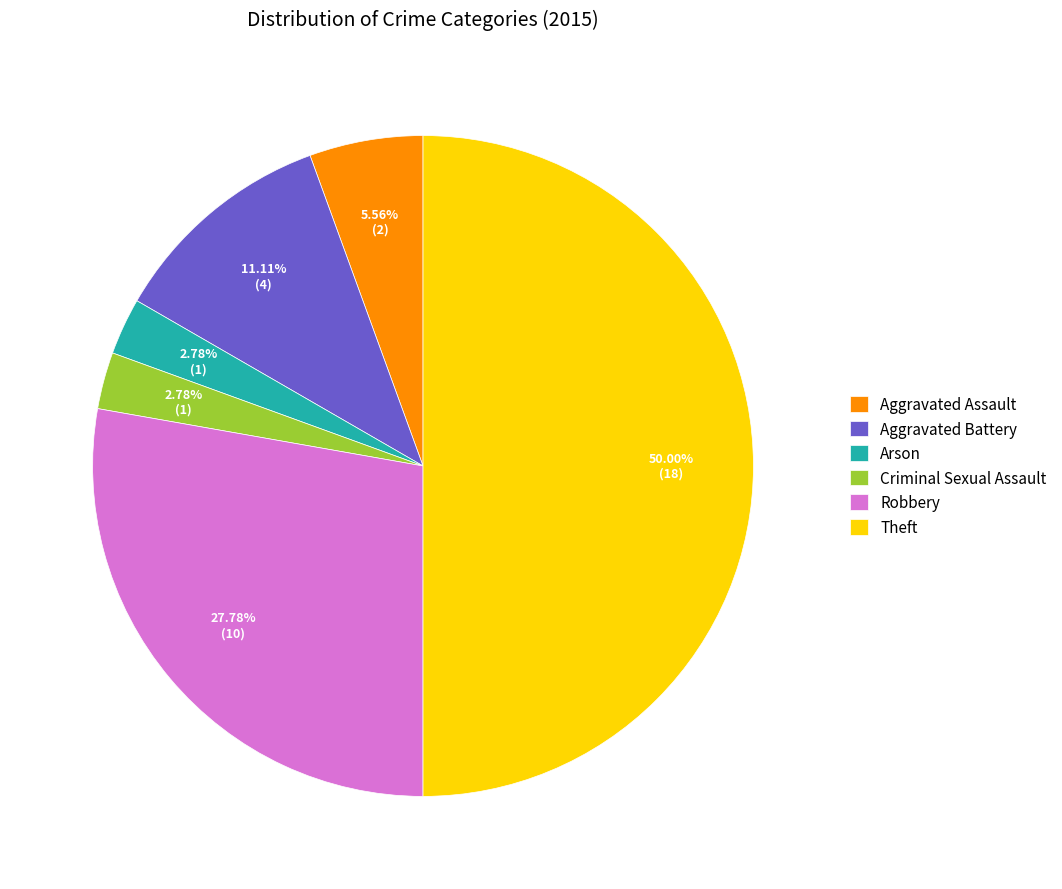

Between Theft and Robbery, which is larger?

Theft